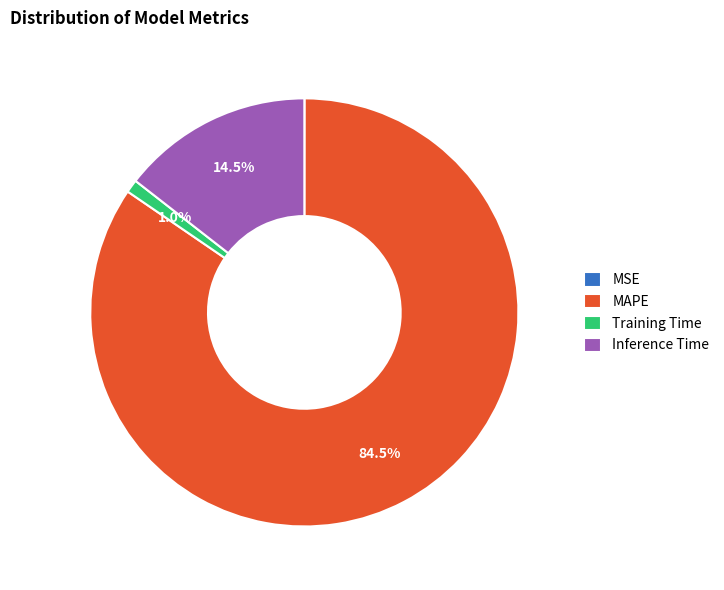

Between Training Time and Inference Time, which is larger?

Inference Time